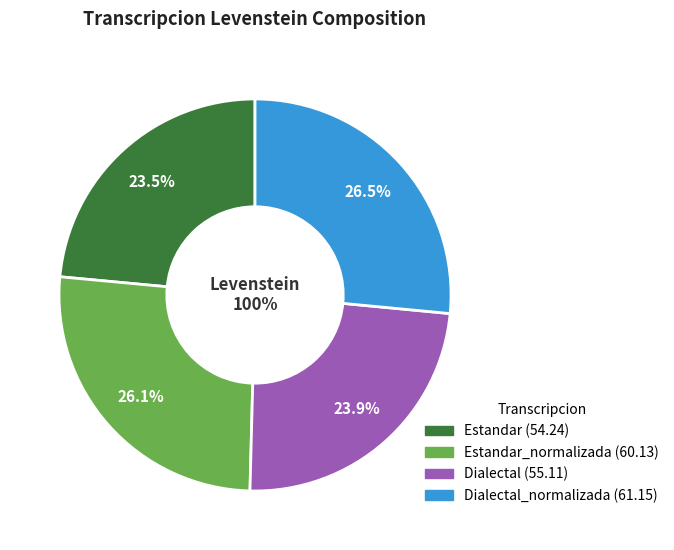

To the nearest percent, what portion does Estandar represent?

24%